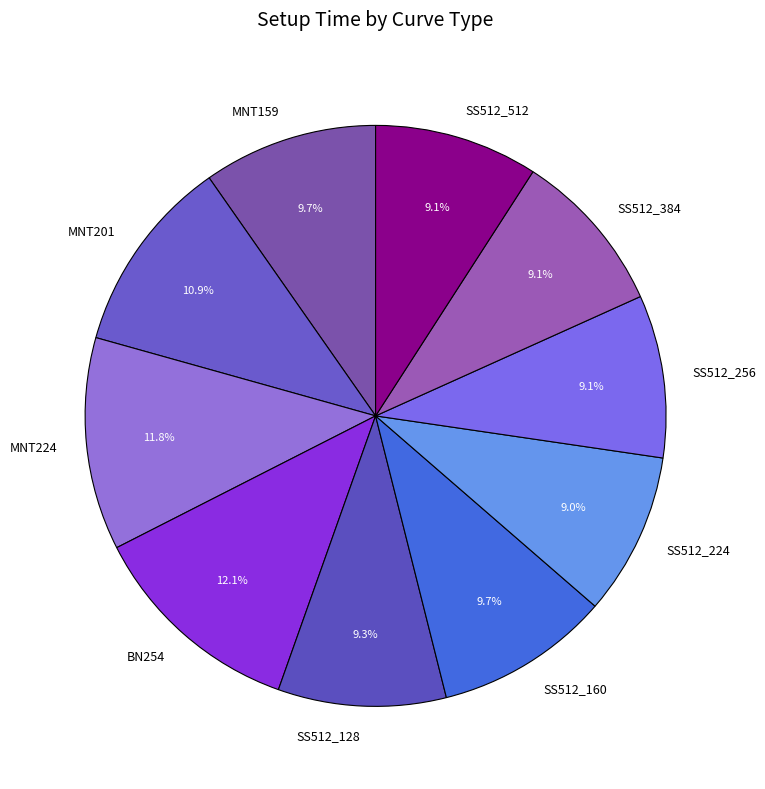

Does any single category account for the majority?

No